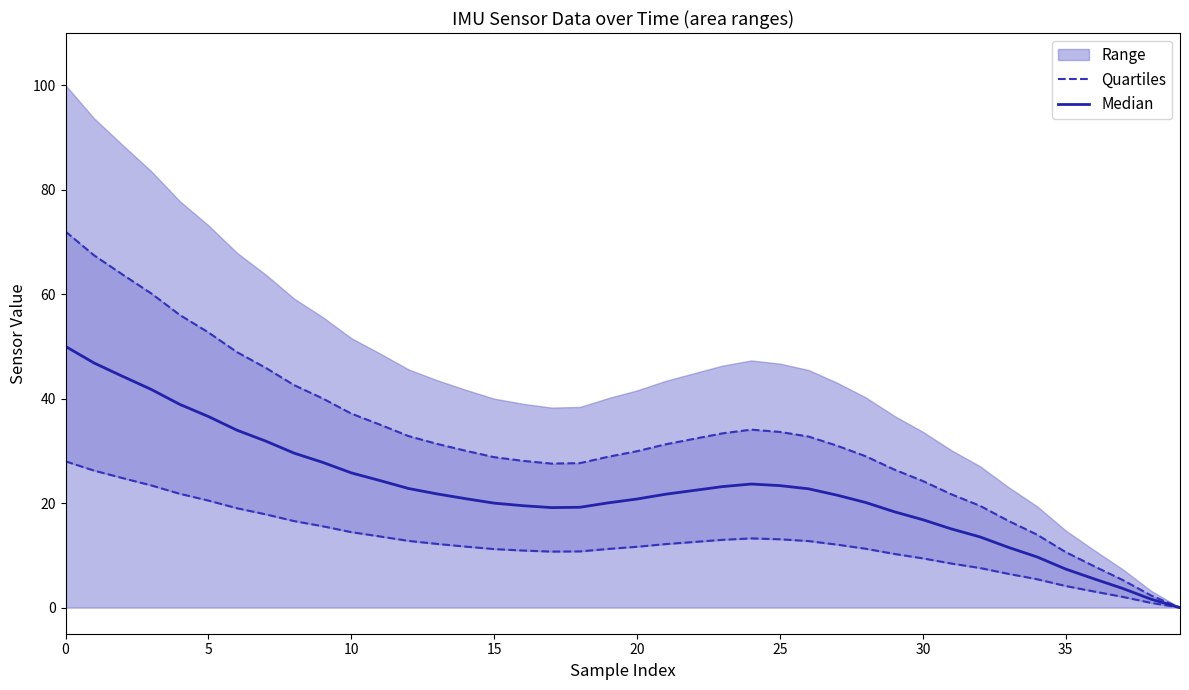

Does the chart have visible grid lines?

No